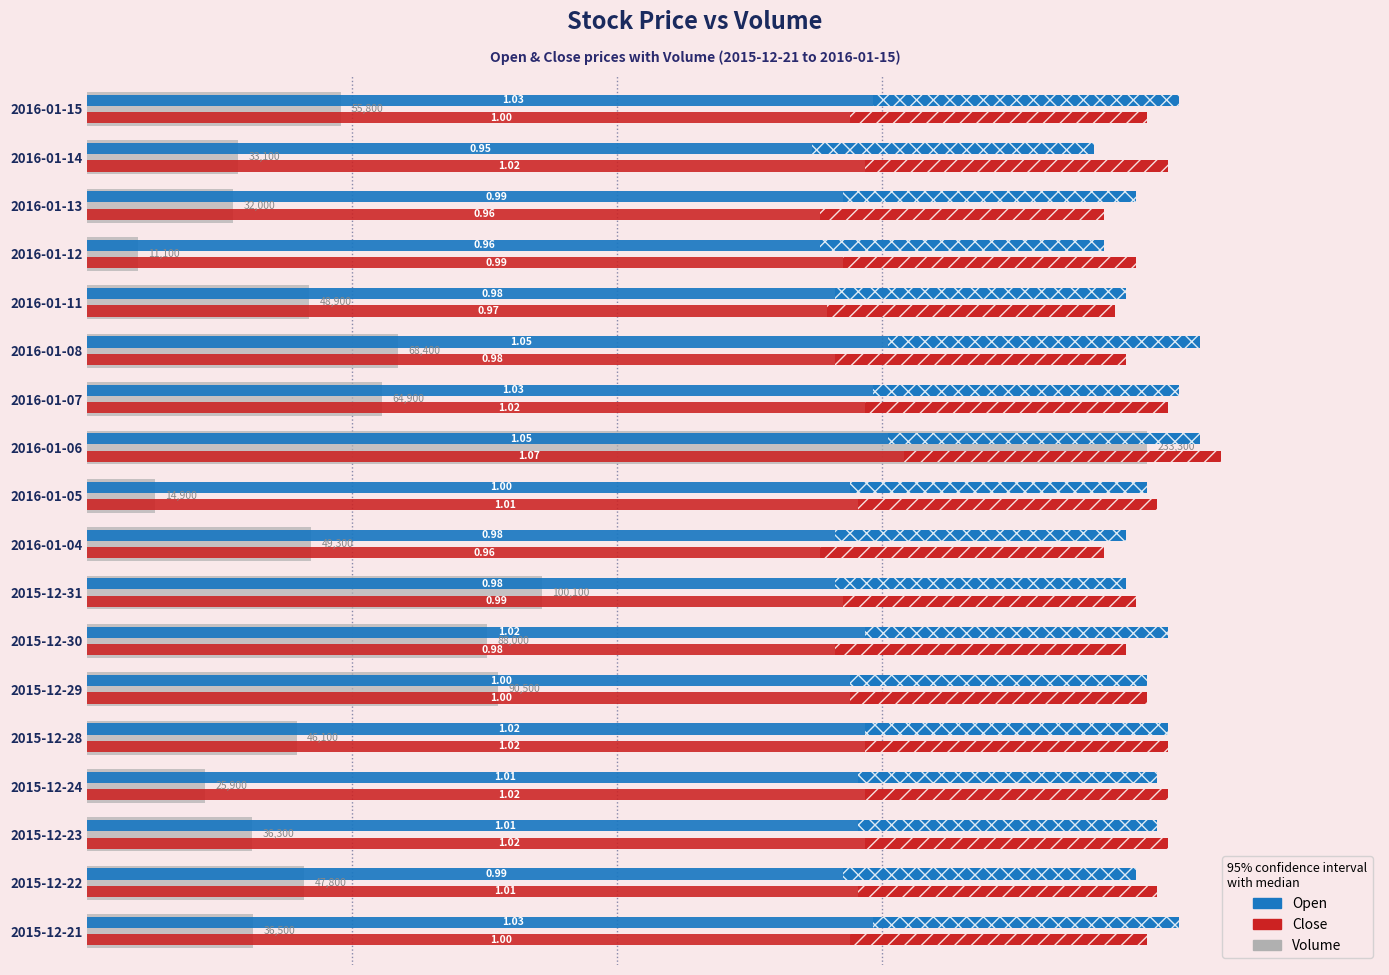

What is the value of the Volume bar at the 7th from the left?

88000